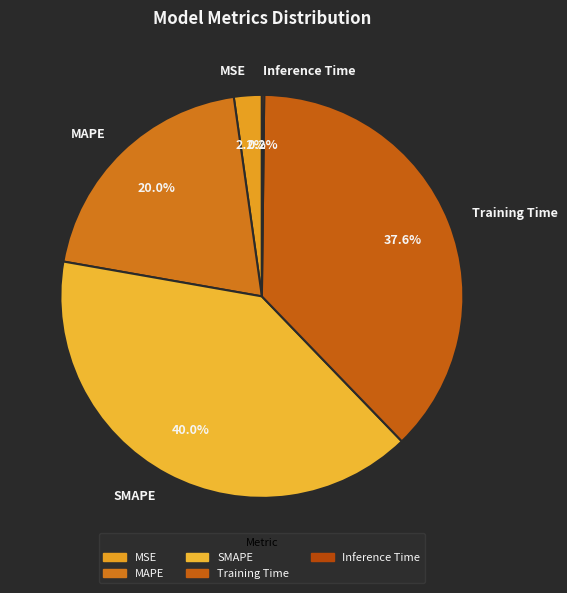

Does MSE represent more than half of the total?

No